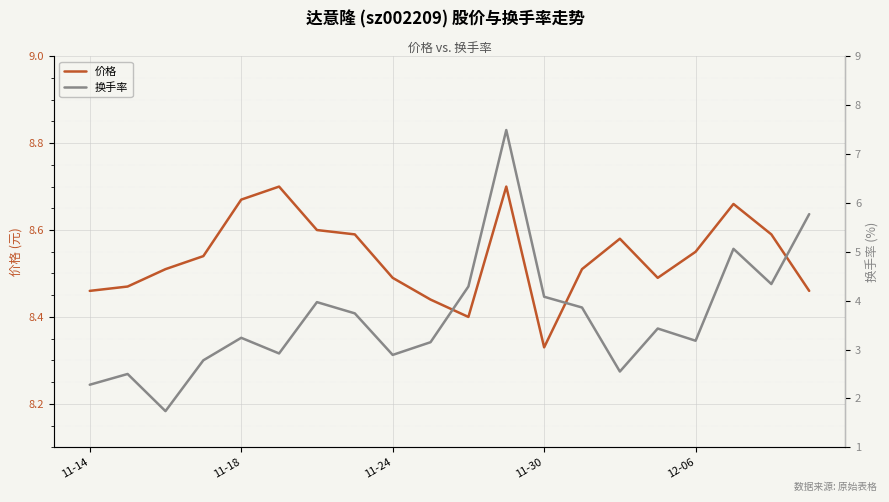

At which label is 价格 closest to 8?

11-30